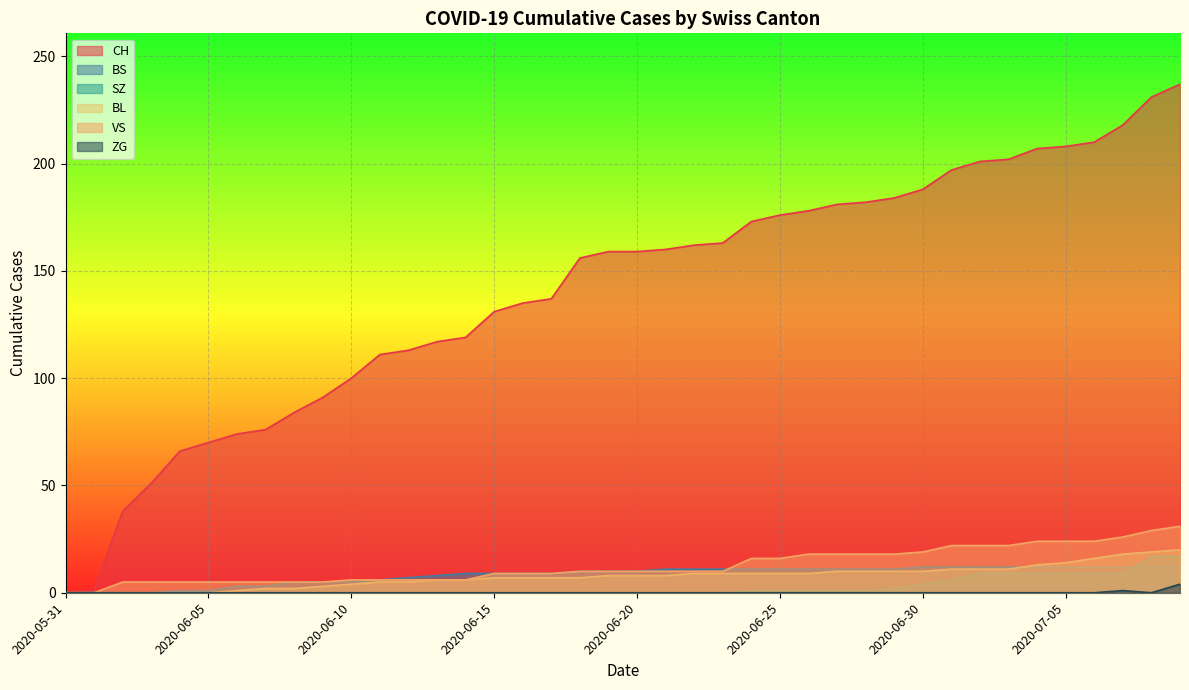

What is the highest value of the VS series?

31